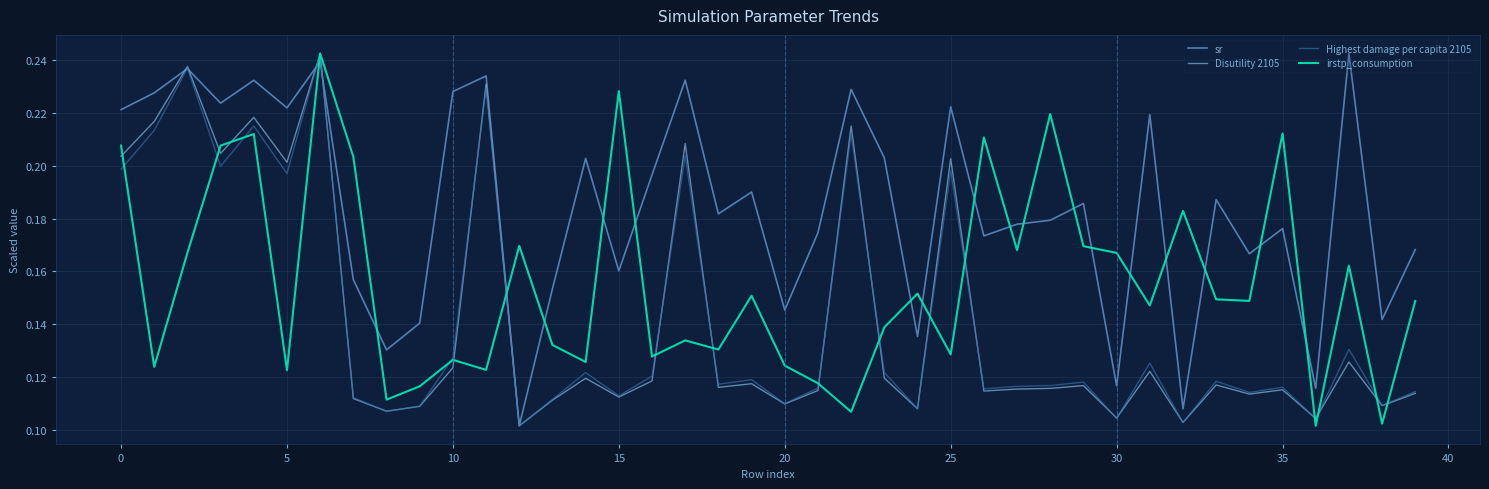

Which series has the largest total across all categories?

sr